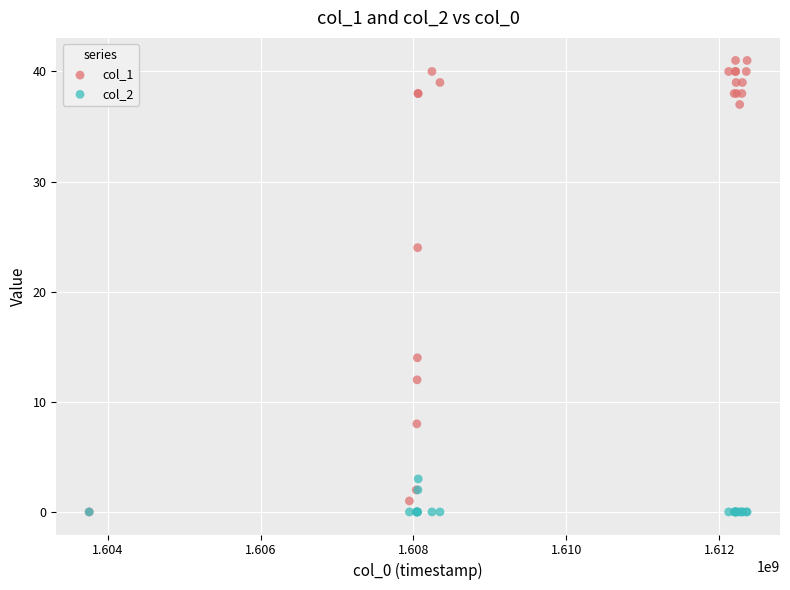

What are all the series names shown in the legend?

col_1, col_2